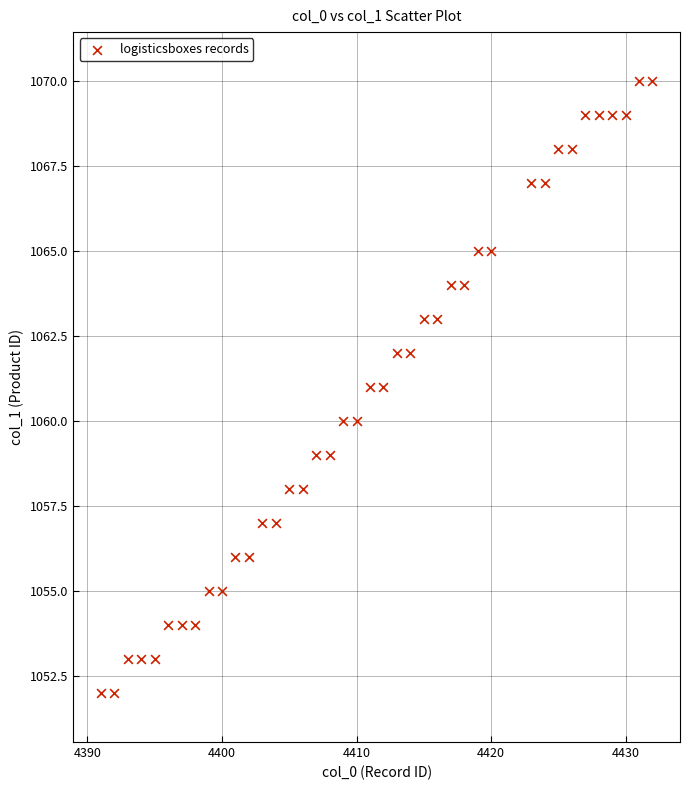

What is the range of Y values (max minus min)?

18